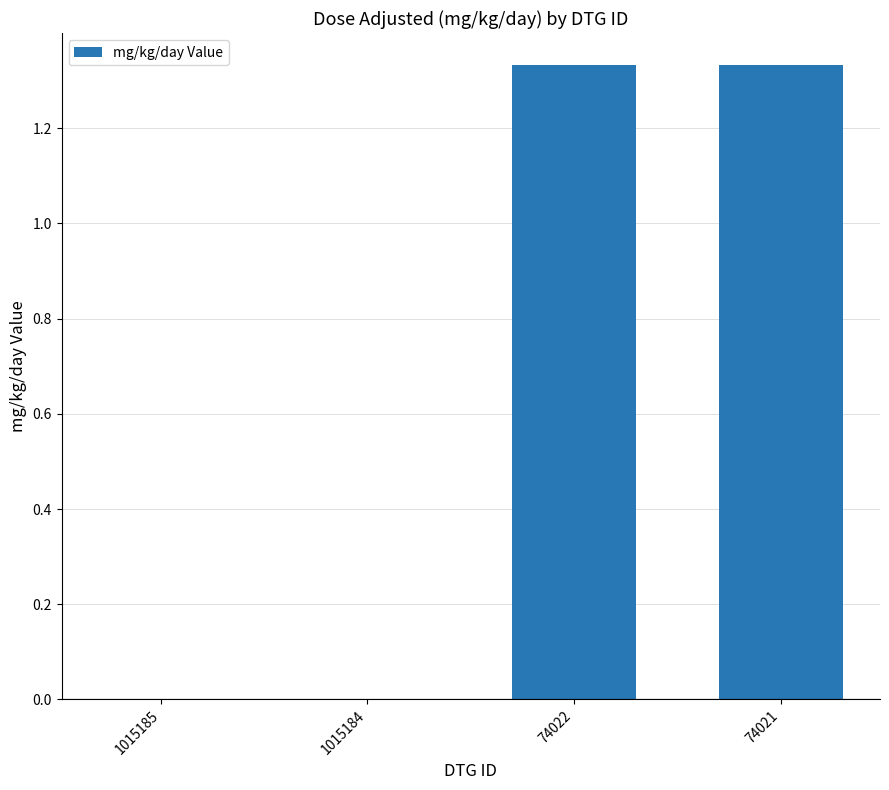

What is the sum of all values?

2.7